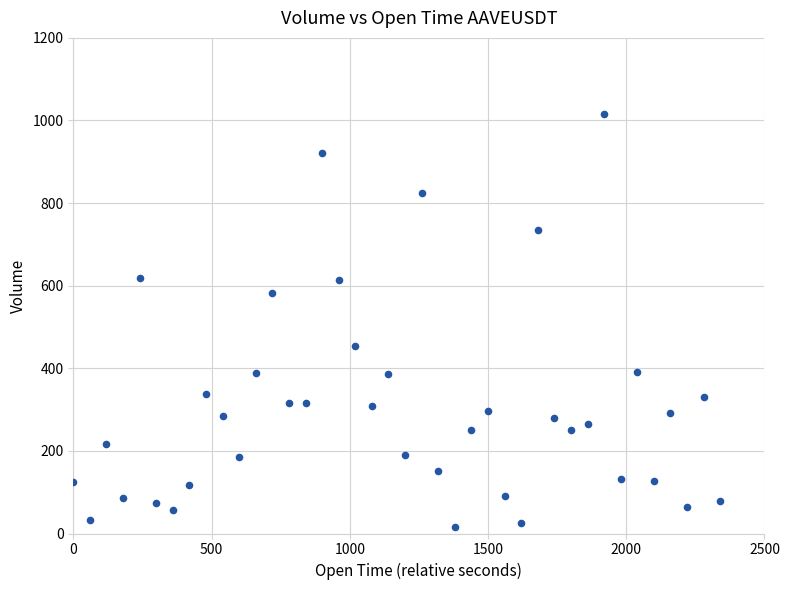

What is the range of Y values (max minus min)?

1000.6